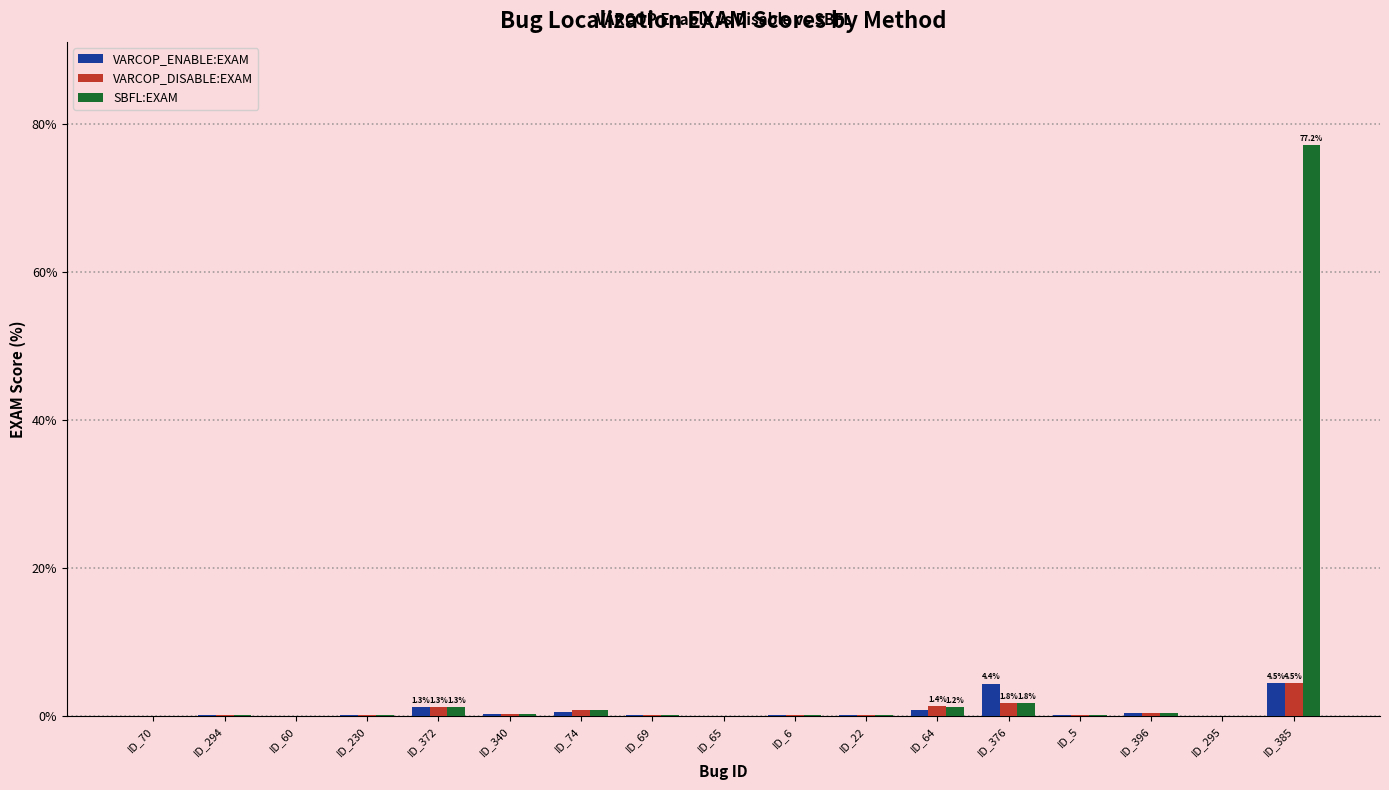

What is the approximate value of VARCOP_ENABLE:EXAM at ID_385?

4.5